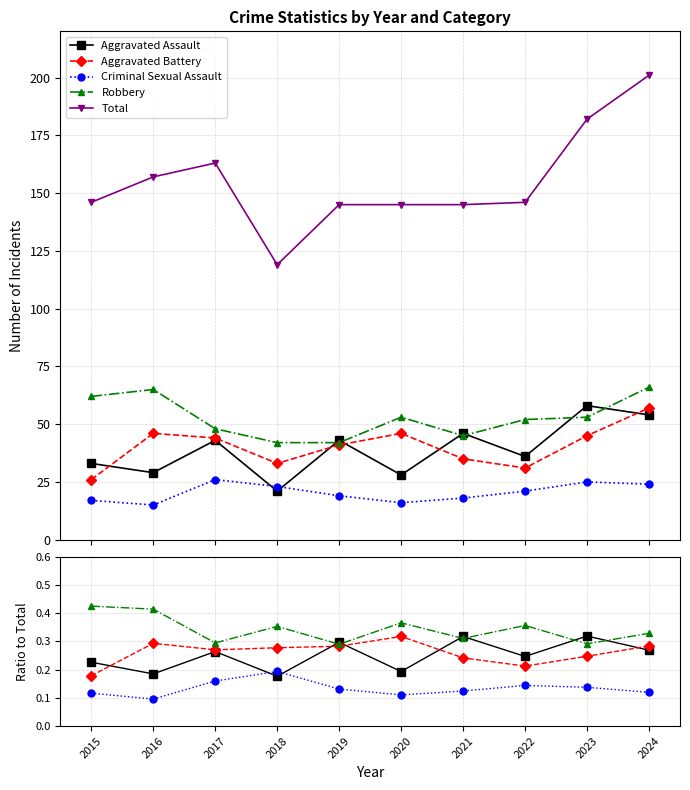

At which label does Robbery reach its minimum?

2019